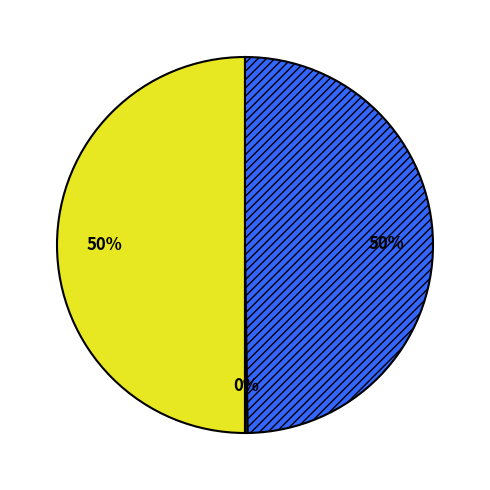

To the nearest percent, what is the average slice percentage?

33%